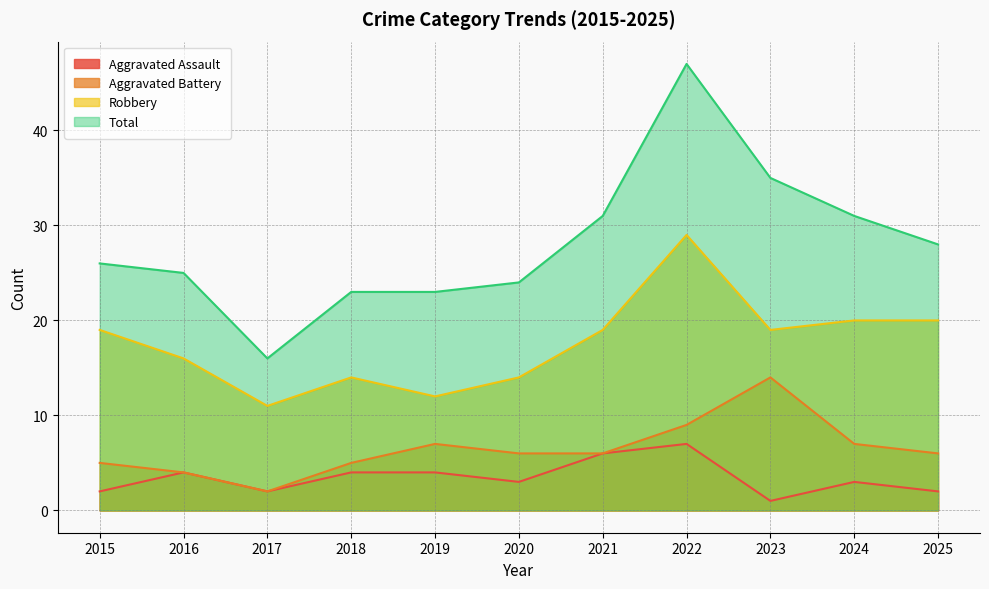

At 2015, list the series in order from smallest to largest.

Aggravated Assault, Aggravated Battery, Robbery, Total